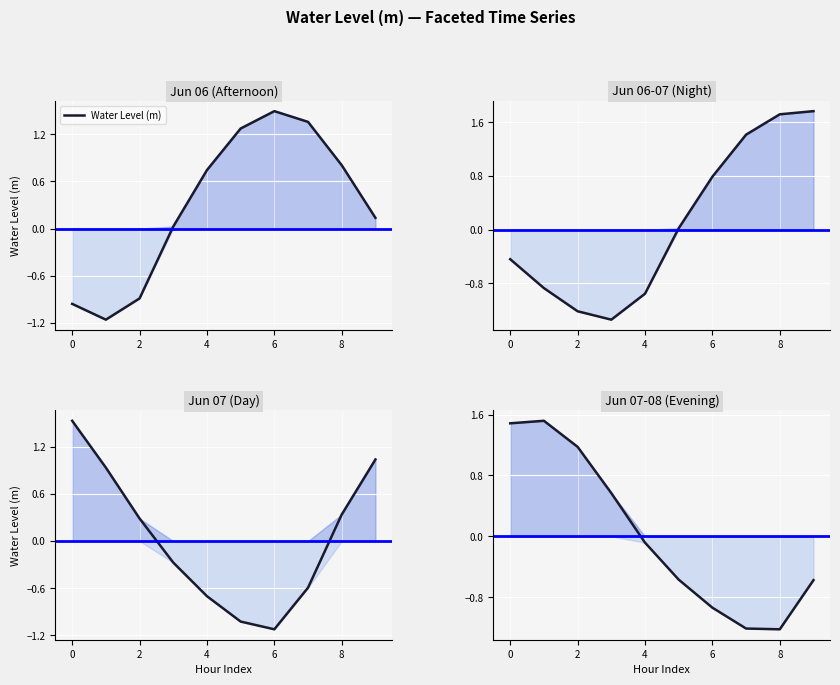

How many points are higher than both their immediate neighbors (excluding endpoints)?

1